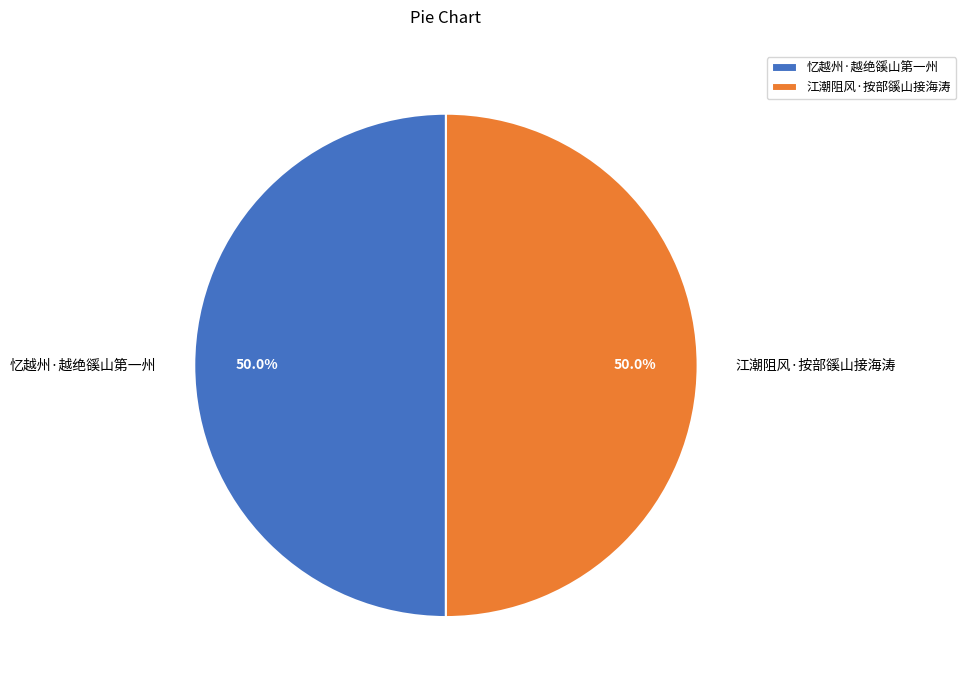

How many slices are in this pie chart?

2